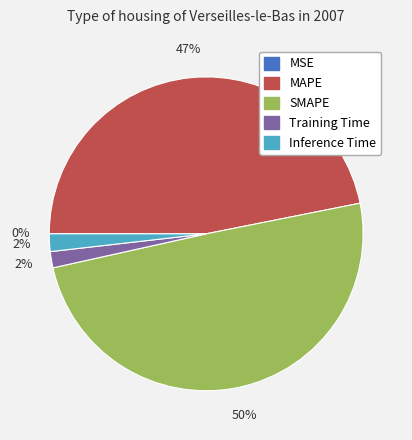

Which has a higher value, Training Time or MAPE?

MAPE